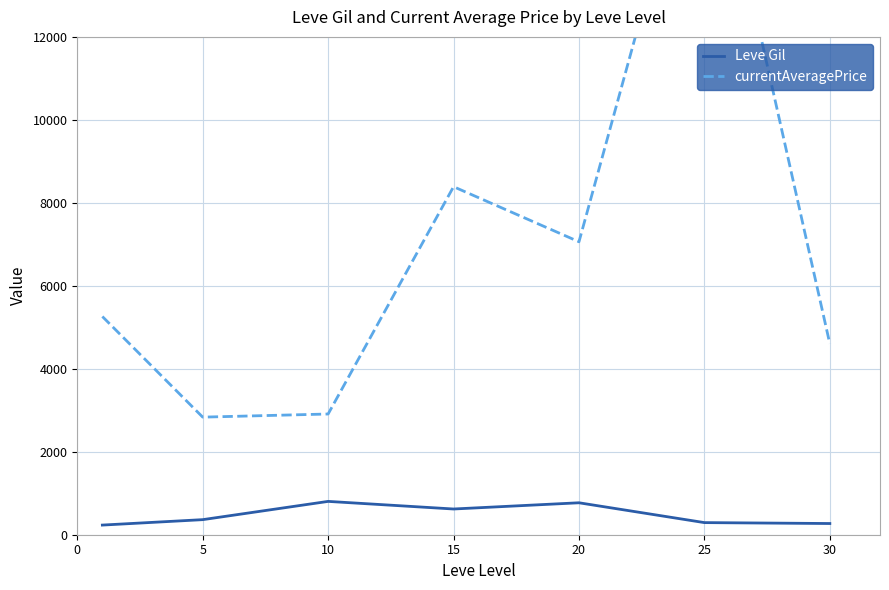

Between 20 and 25, which is larger?

20